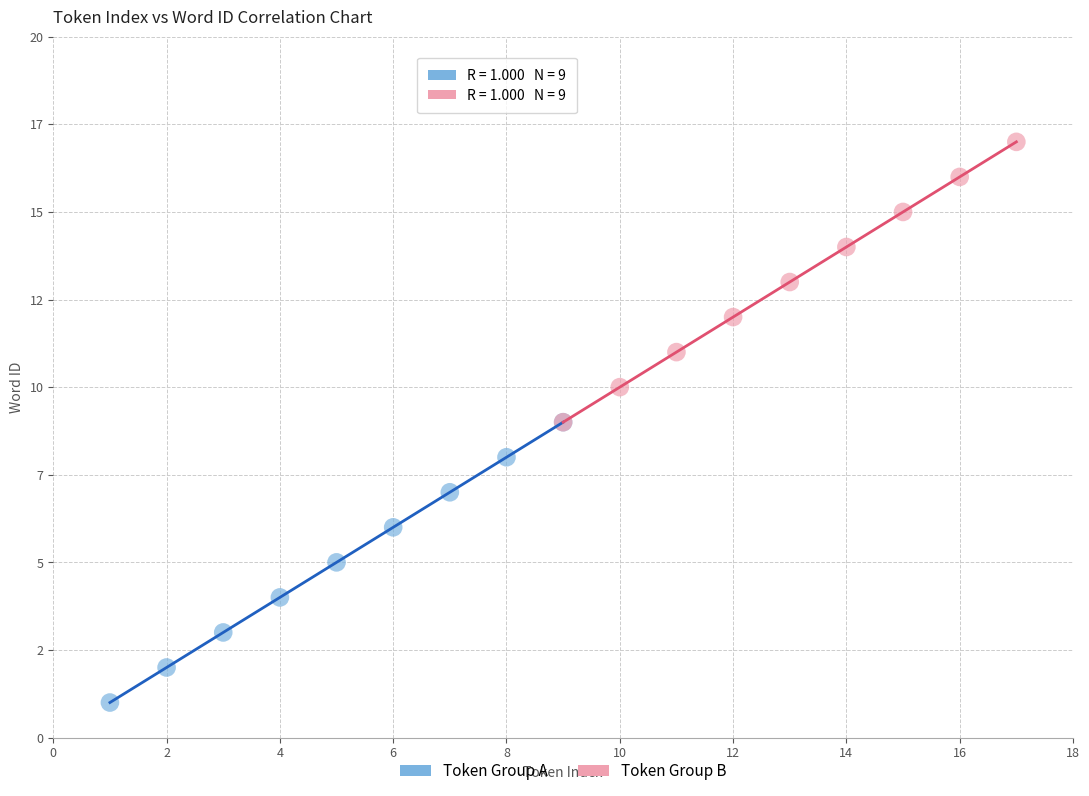

What are all the series names shown in the legend?

Token Group A, Token Group B